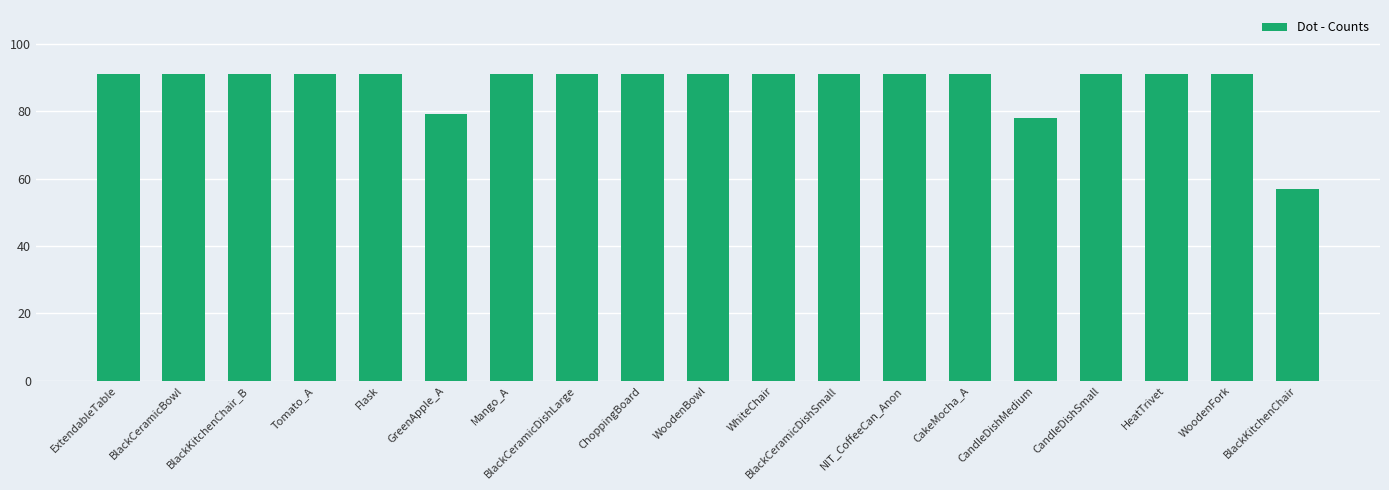

What is the minimum value shown in the chart?

57